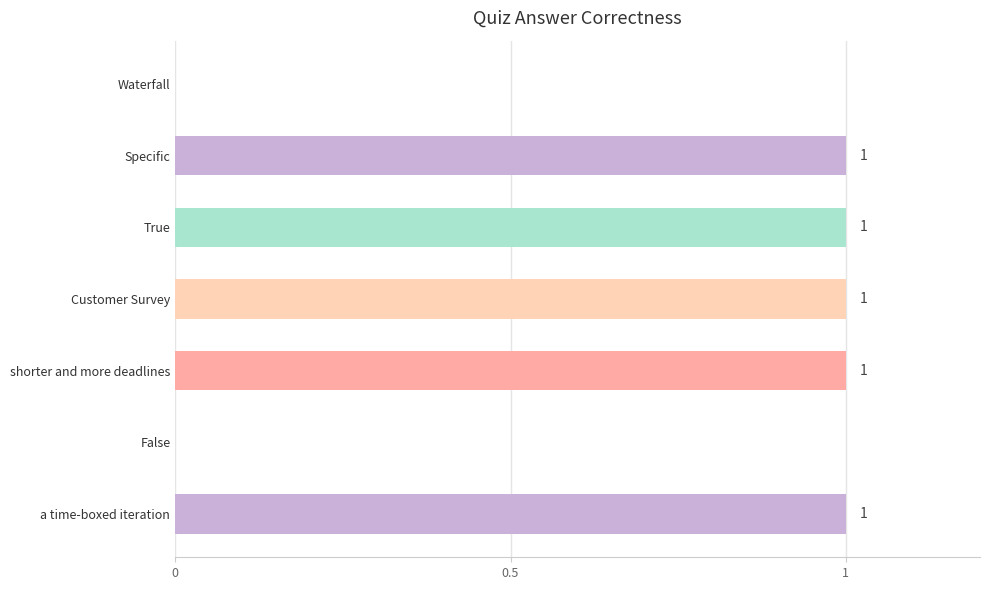

What is the sum of all values?

5